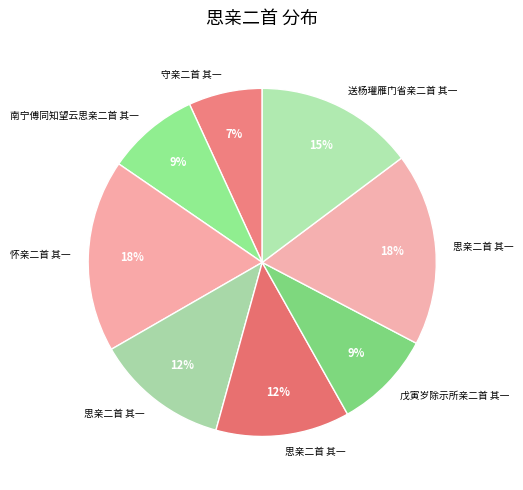

How many segments does this pie chart have?

8